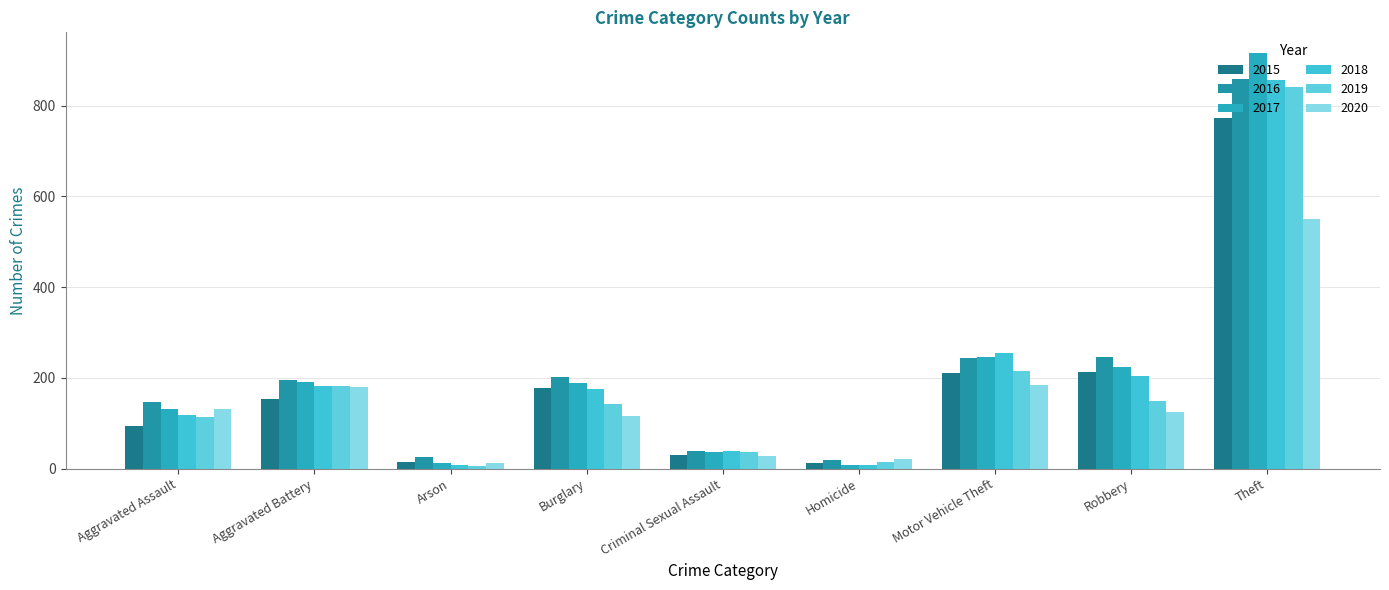

Which series has the widest spread of values?

2017